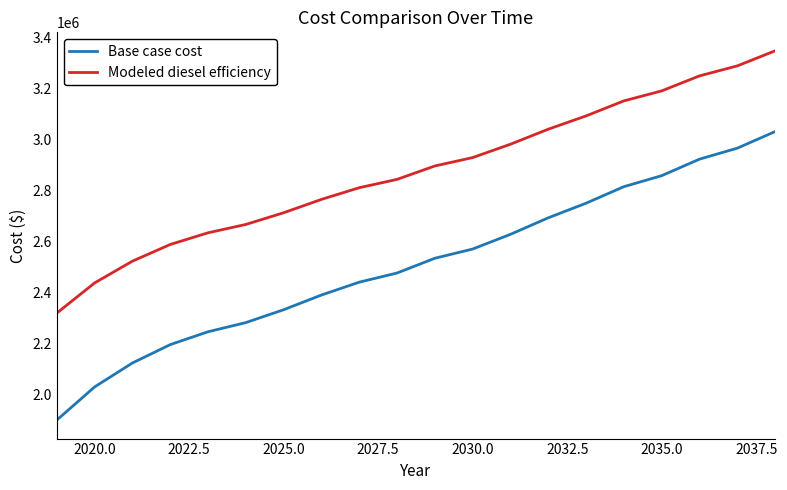

What is the maximum value shown in the chart?

3349545.6